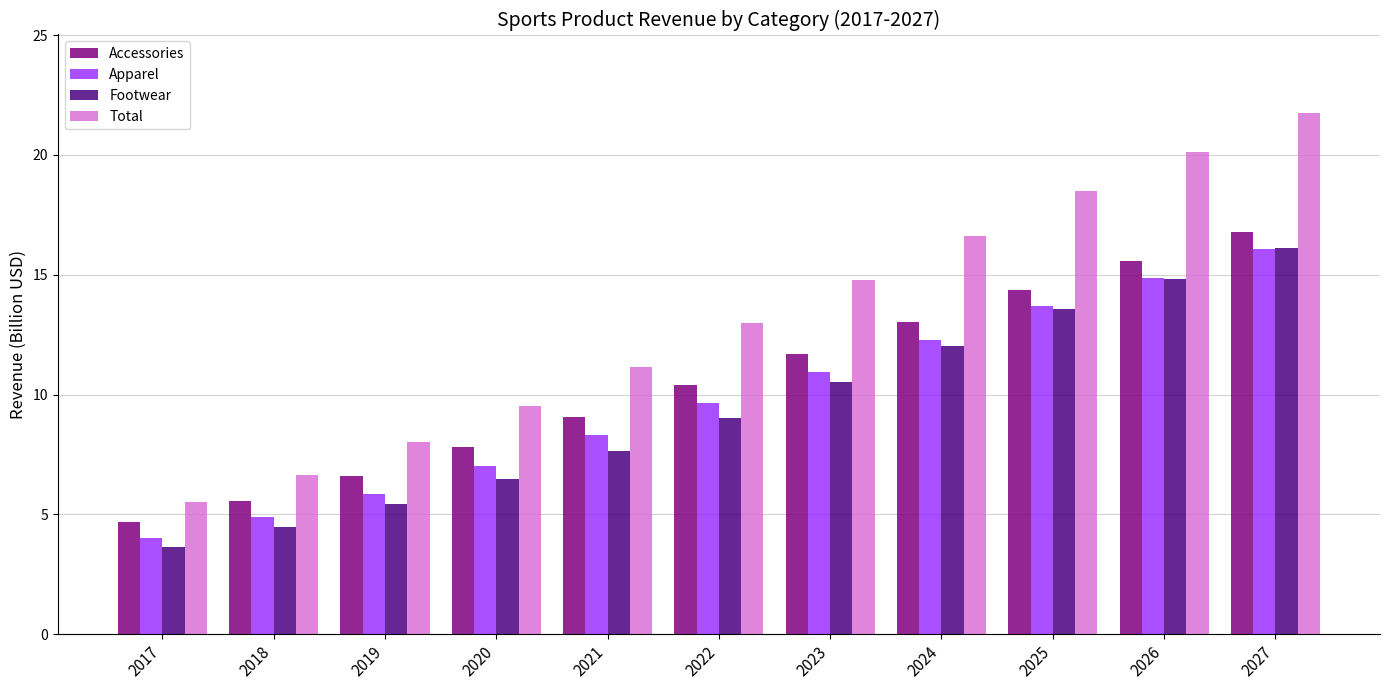

Reading right to left, extract all data points from this chart.

Accessories: 2027=16.8	2026=15.6	2025=14.4	2024=13.0	2023=11.7	2022=10.4	2021=9.1	2020=7.8	2019=6.6	2018=5.6	2017=4.7
Apparel: 2027=16.1	2026=14.9	2025=13.7	2024=12.3	2023=11.0	2022=9.7	2021=8.3	2020=7.0	2019=5.9	2018=4.9	2017=4.0
Footwear: 2027=16.1	2026=14.8	2025=13.6	2024=12.0	2023=10.5	2022=9.0	2021=7.7	2020=6.5	2019=5.4	2018=4.5	2017=3.6
Total: 2027=21.8	2026=20.1	2025=18.5	2024=16.6	2023=14.8	2022=13.0	2021=11.2	2020=9.5	2019=8.0	2018=6.7	2017=5.5